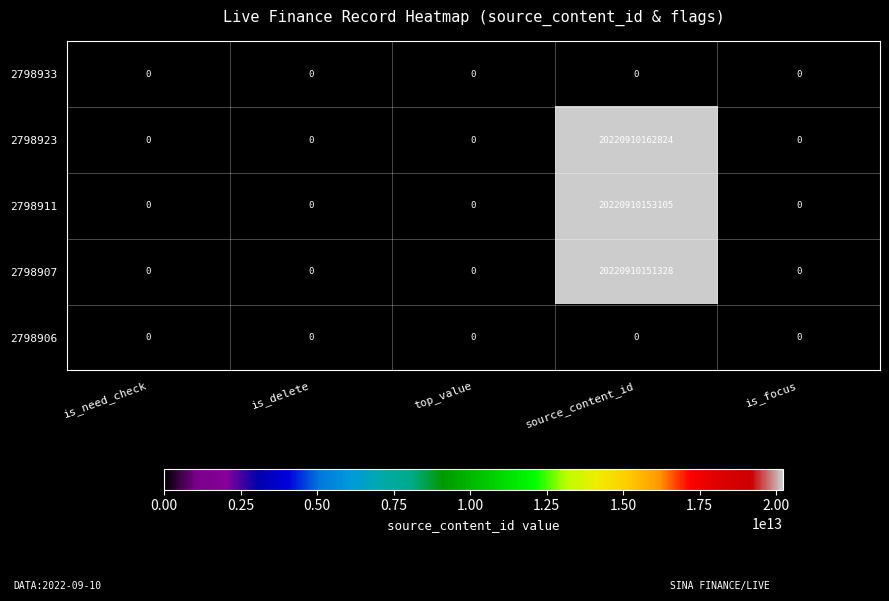

How many series are shown in this chart?

5